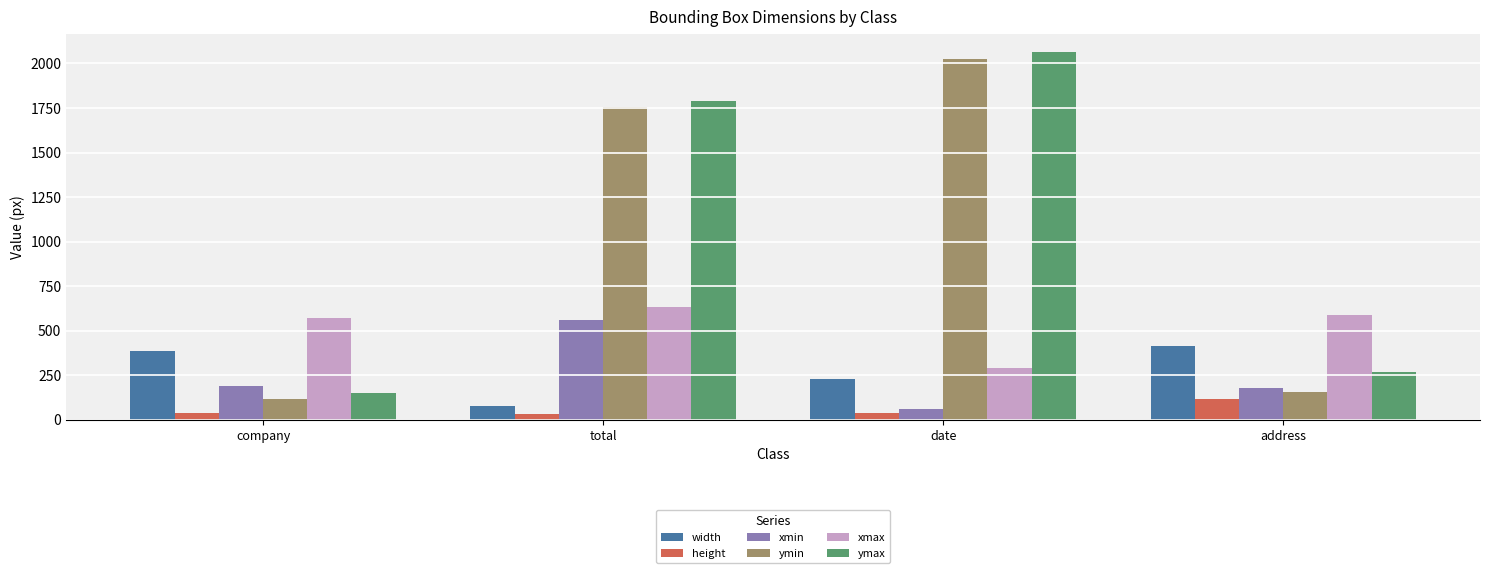

What is the difference between the maximum and minimum values in the ymin series?

1914